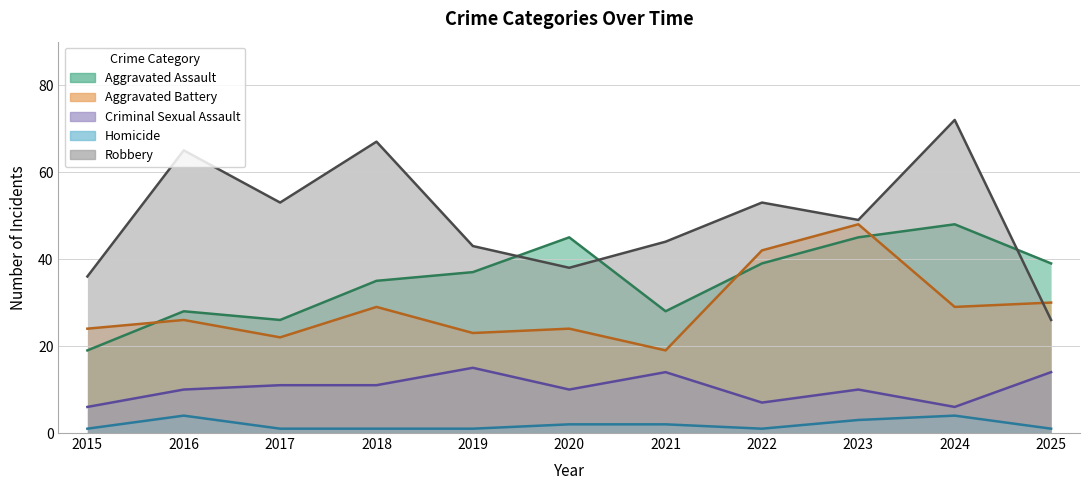

The value of Aggravated Assault at 2021 is 9. True or false?

False